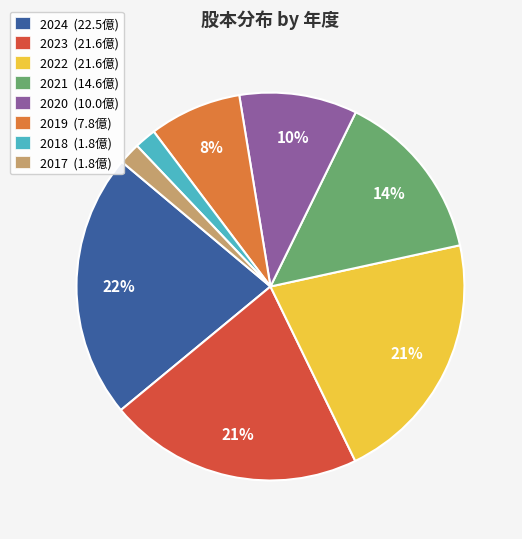

Which has a higher value, 2019 or 2024?

2024